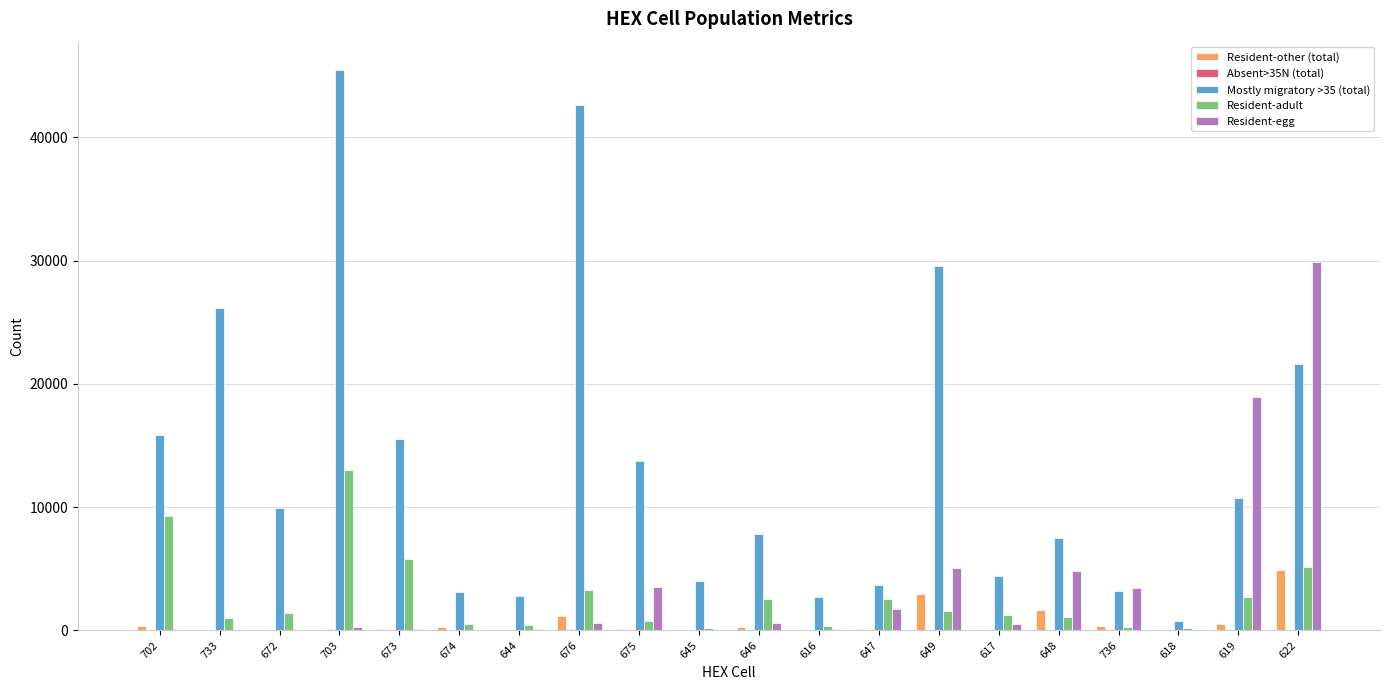

What is the maximum value shown in the chart?

45477